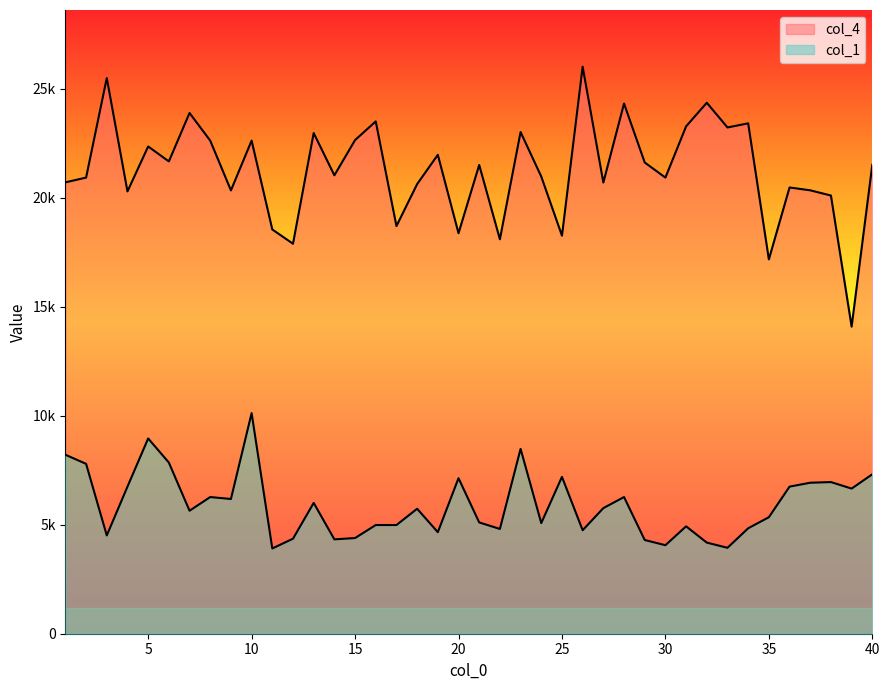

The value of col_4 at 3 is 13095.7. True or false?

False